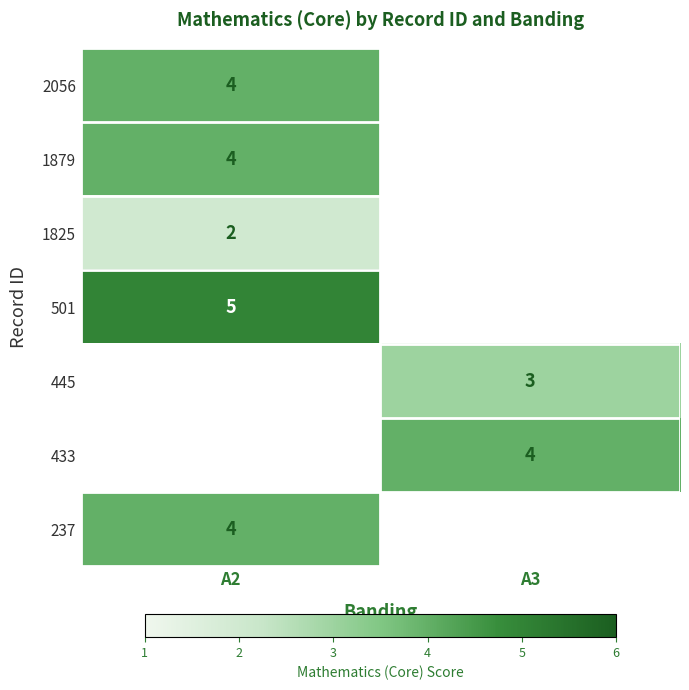

The 1825 series shows 2 at A2. True or false?

True